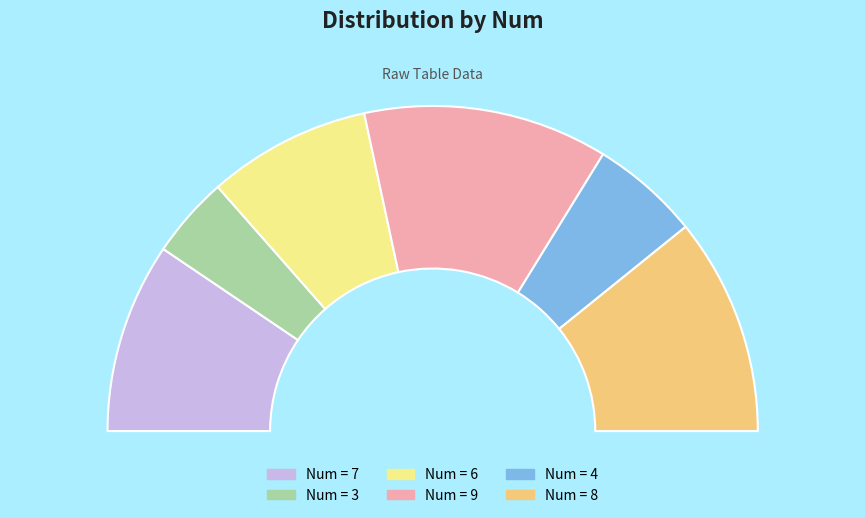

Is it true that 9 is 24% of the pie?

True